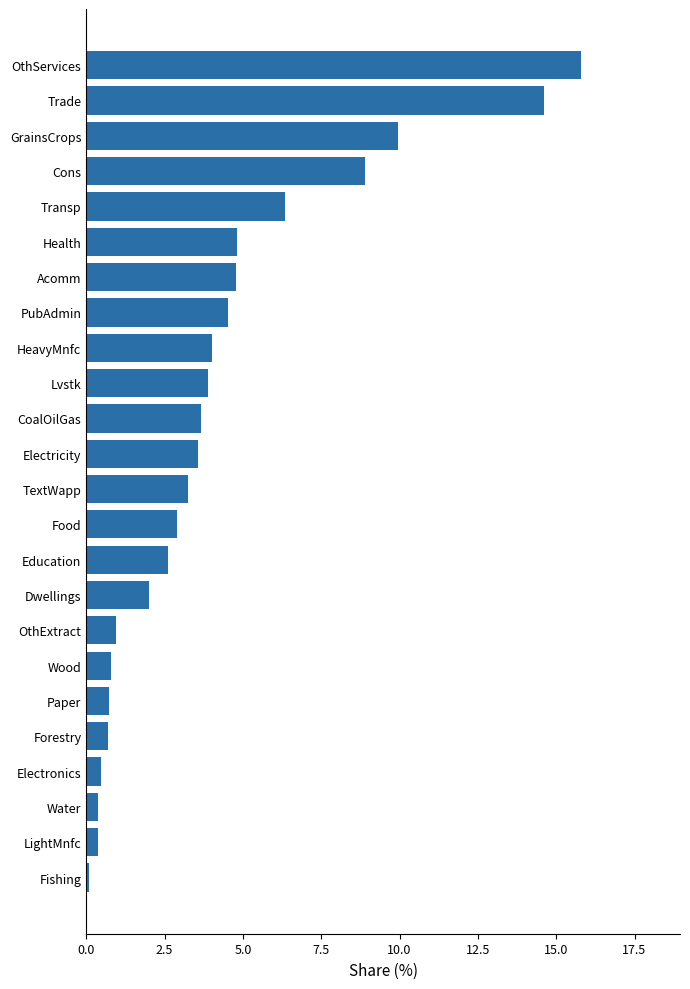

Which category has the highest value across all series?

OthServices